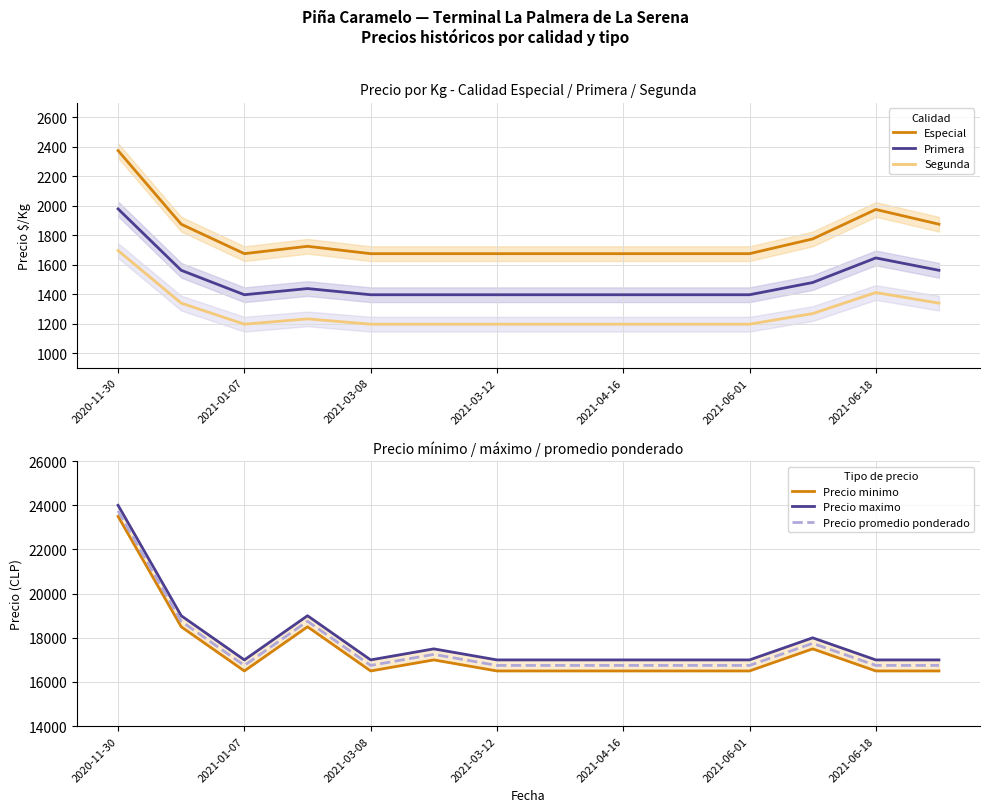

The value of Primera at 2020-11-30 is 915. True or false?

False